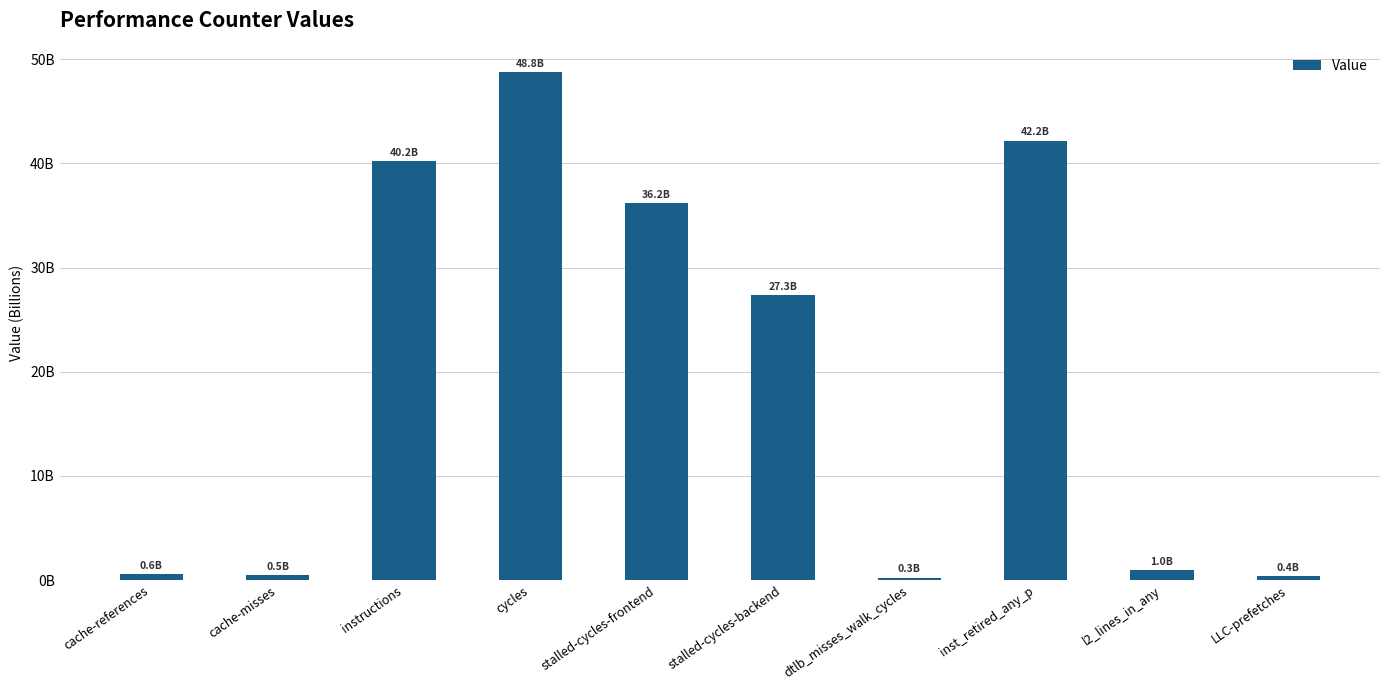

What is the label of the 7th bar from the left?

dtlb_misses_walk_cycles